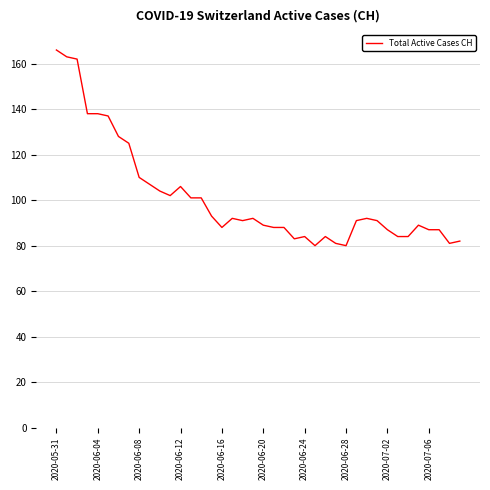

What is the smallest value displayed?

80